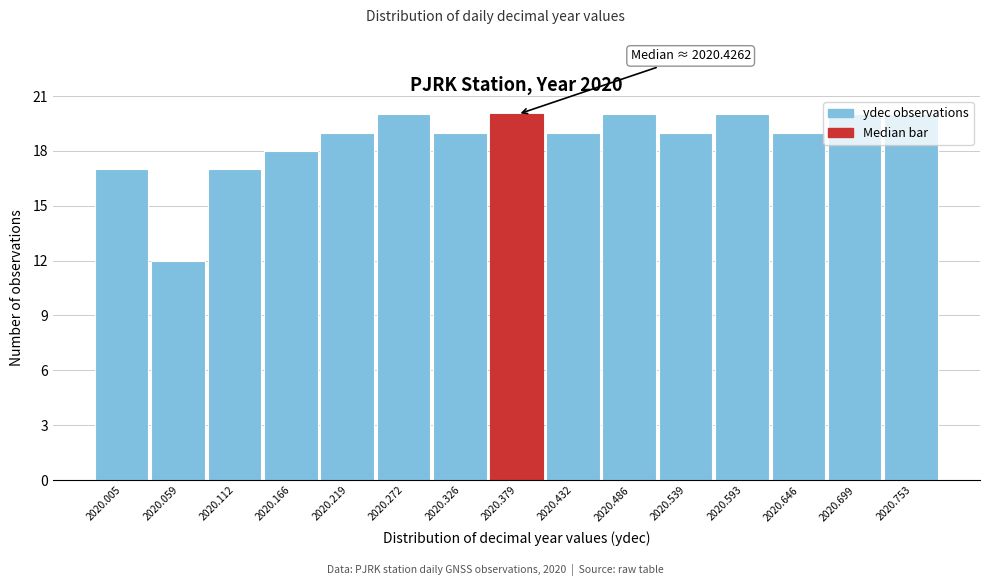

What is the value of the 7th bar from the left?

19